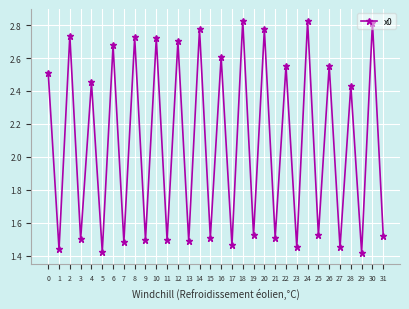

What is the sum of the values at 17 and 11?

3.0